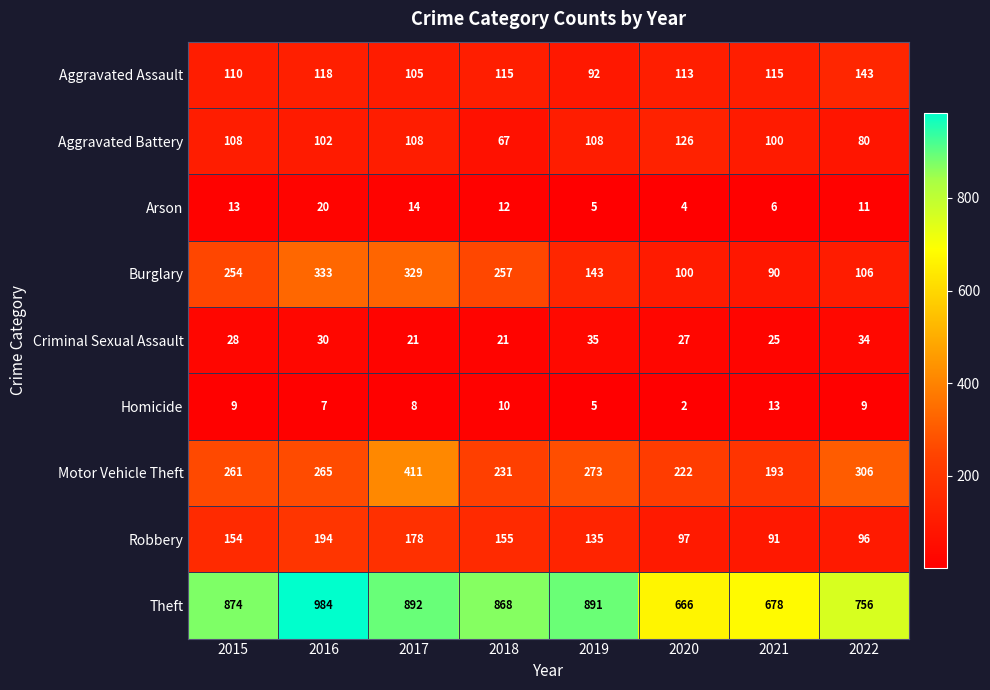

What is the smallest value displayed?

2